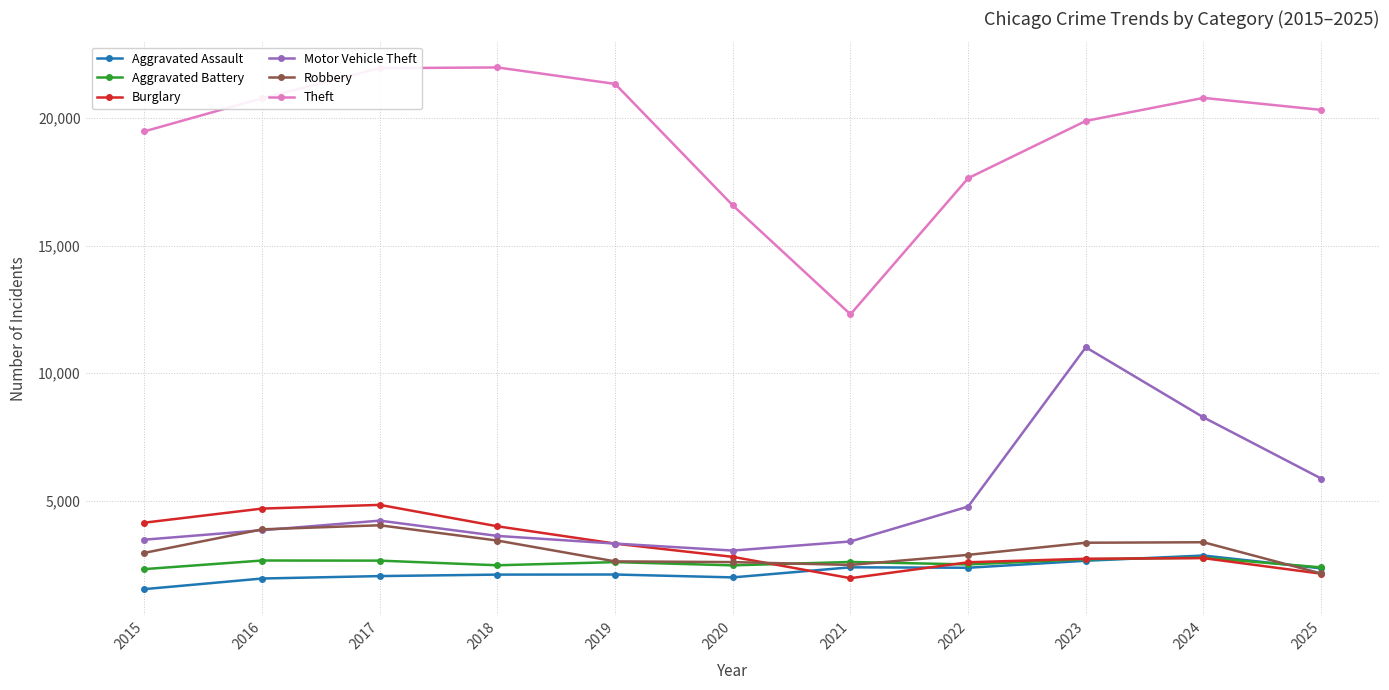

Which series has the widest spread of values?

Theft